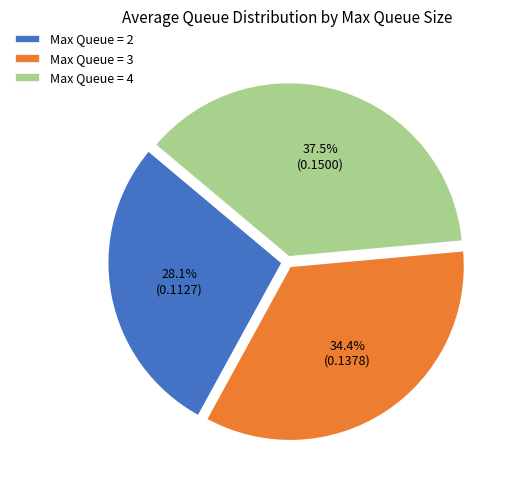

Approximately how many times larger is the value at Max Queue = 3 compared to Max Queue = 2?

1.2